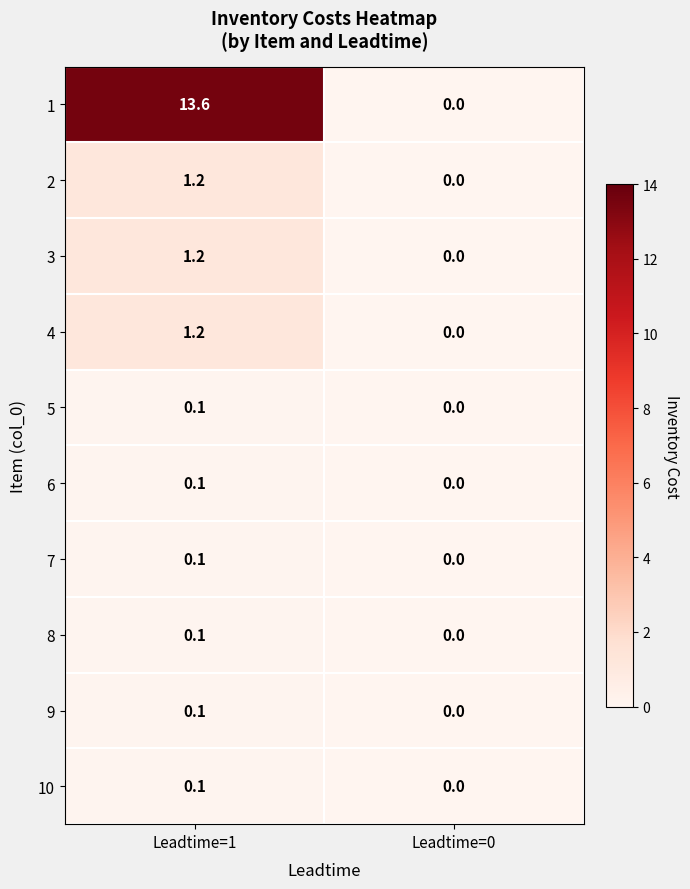

How many categories are shown in the chart?

2